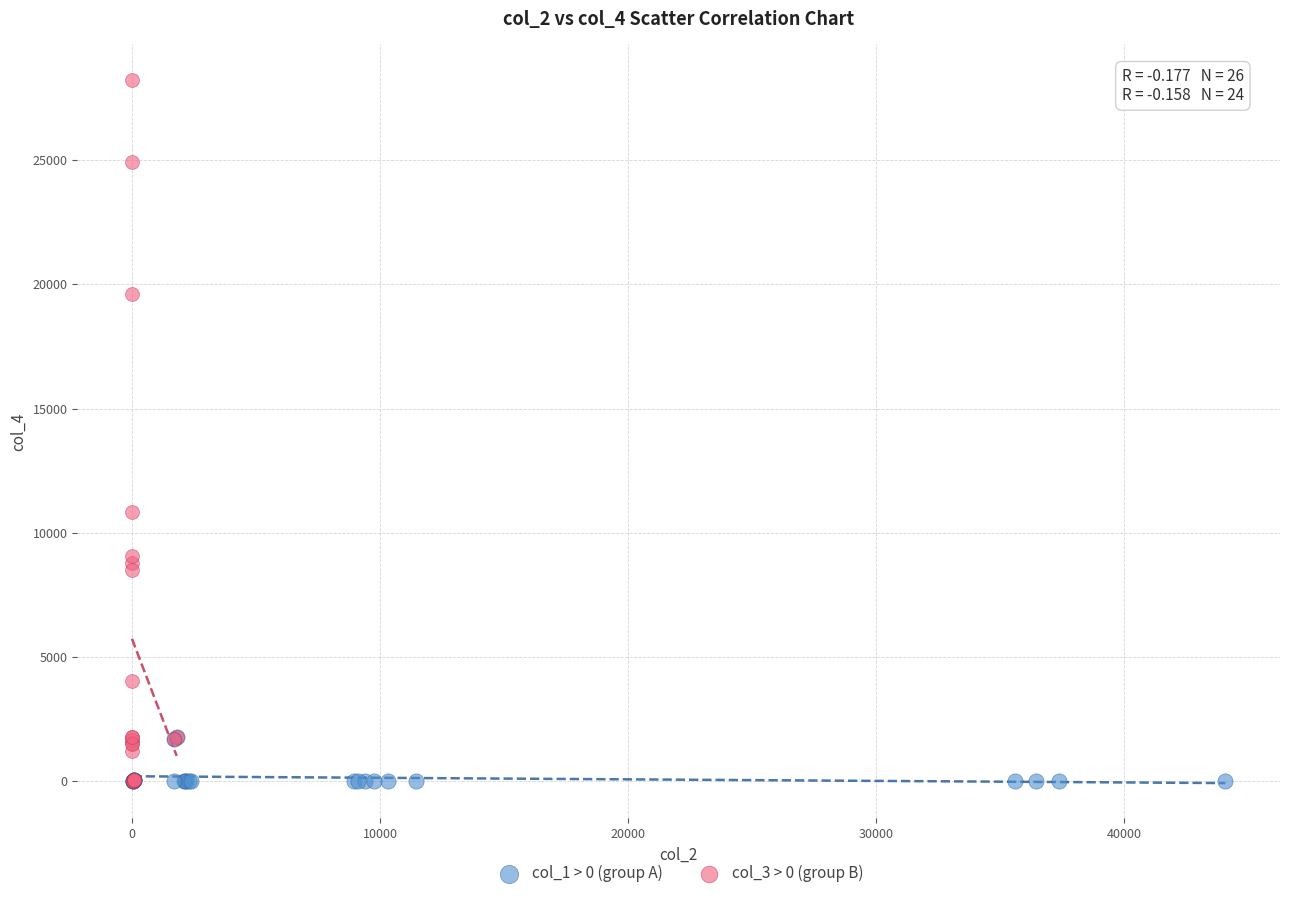

Which series has the widest spread of Y values?

col_3 > 0 (group B)